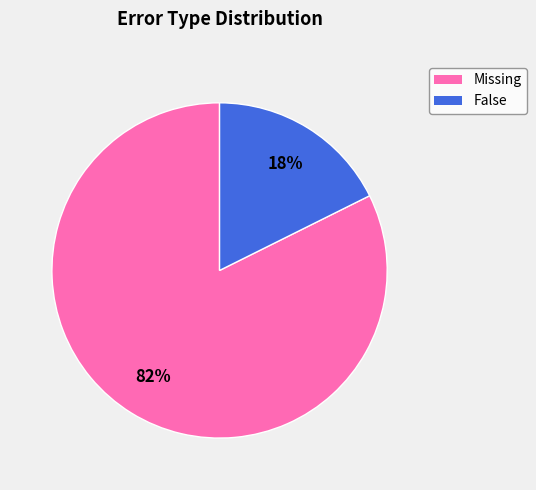

Do False and Missing together represent more than half of the pie?

Yes